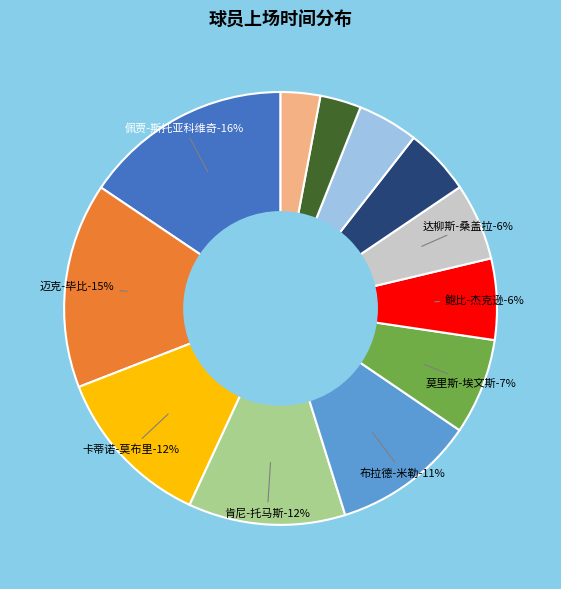

Combined, do 莫里斯-埃文斯 and 格雷格-奥斯特塔格 account for over 50%?

No